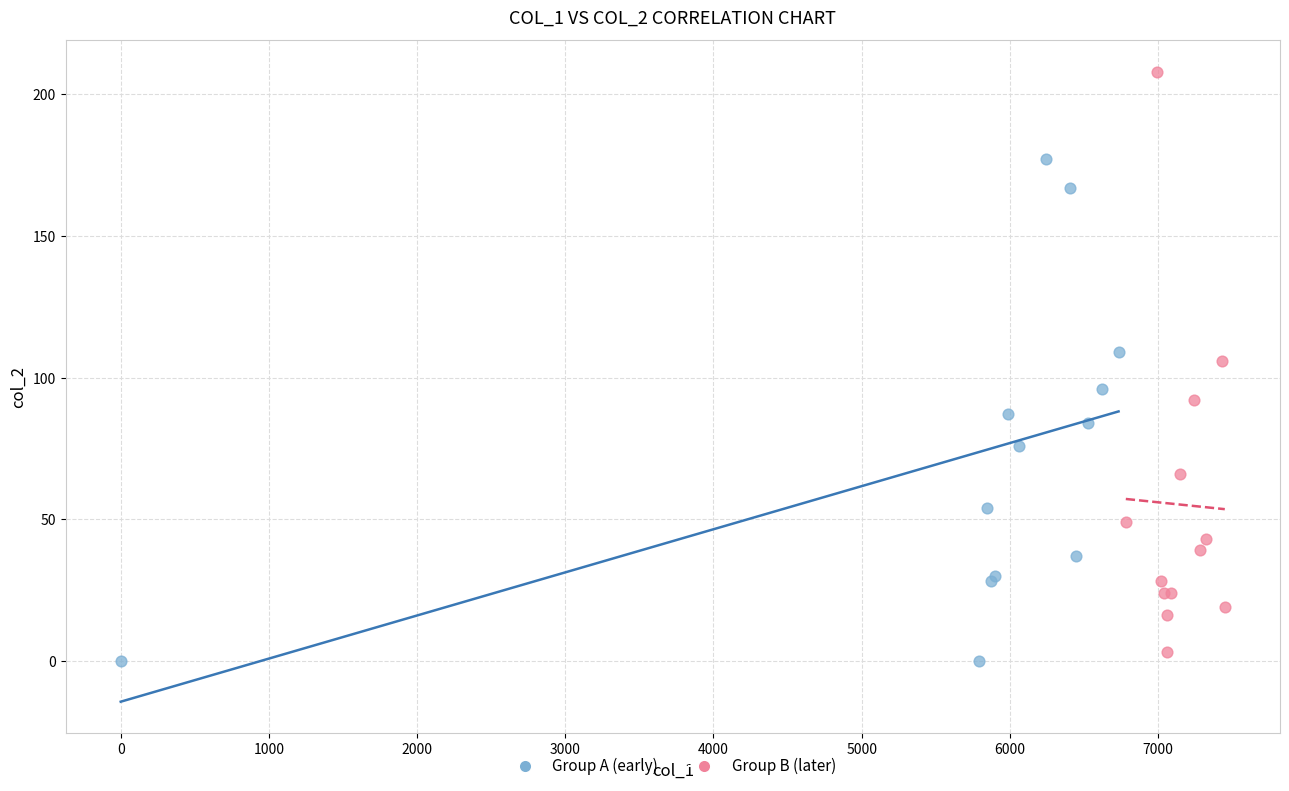

What are all the series names shown in the legend?

Group A (early), Group B (later)